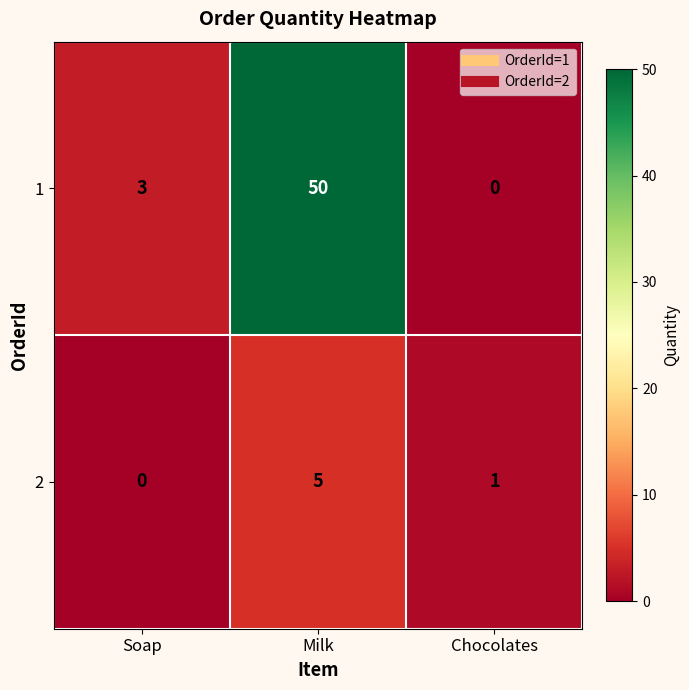

How many 2 values are between 0 and 5?

3